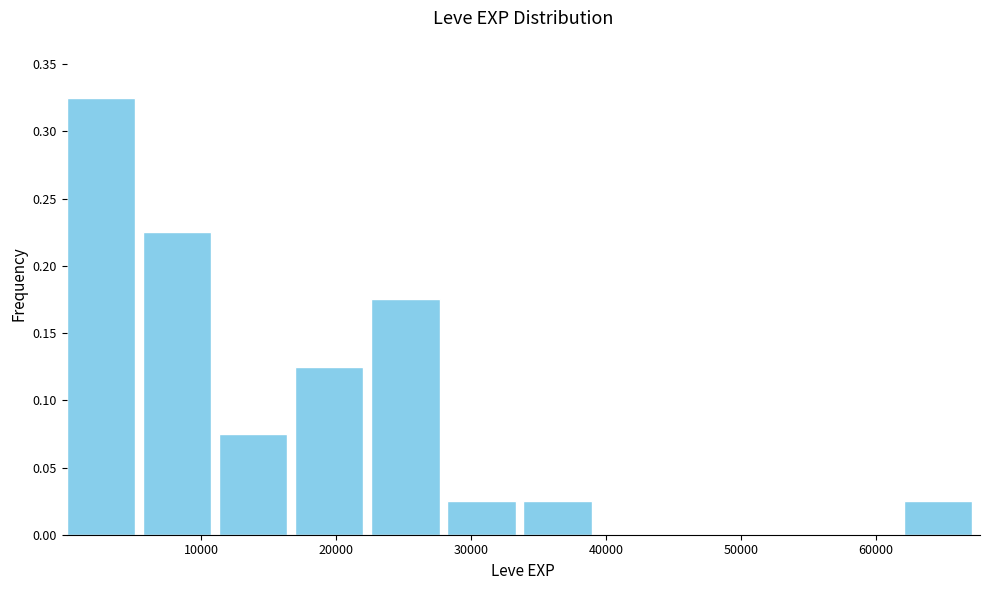

Reading left to right, transcribe this chart: for each bar, give the range it covers on the x-axis and its height. Neither the bar edges nor the heights are printed on the chart, so give them approximately, as read against the axes.

0 to 6000: 0.325
6000 to 11000: 0.225
11000 to 17000: 0.075
17000 to 23000: 0.125
23000 to 28000: 0.175
28000 to 34000: 0.025
34000 to 40000: 0.025
40000 to 45000: 0
45000 to 51000: 0
51000 to 56000: 0
56000 to 62000: 0
62000 to 68000: 0.025